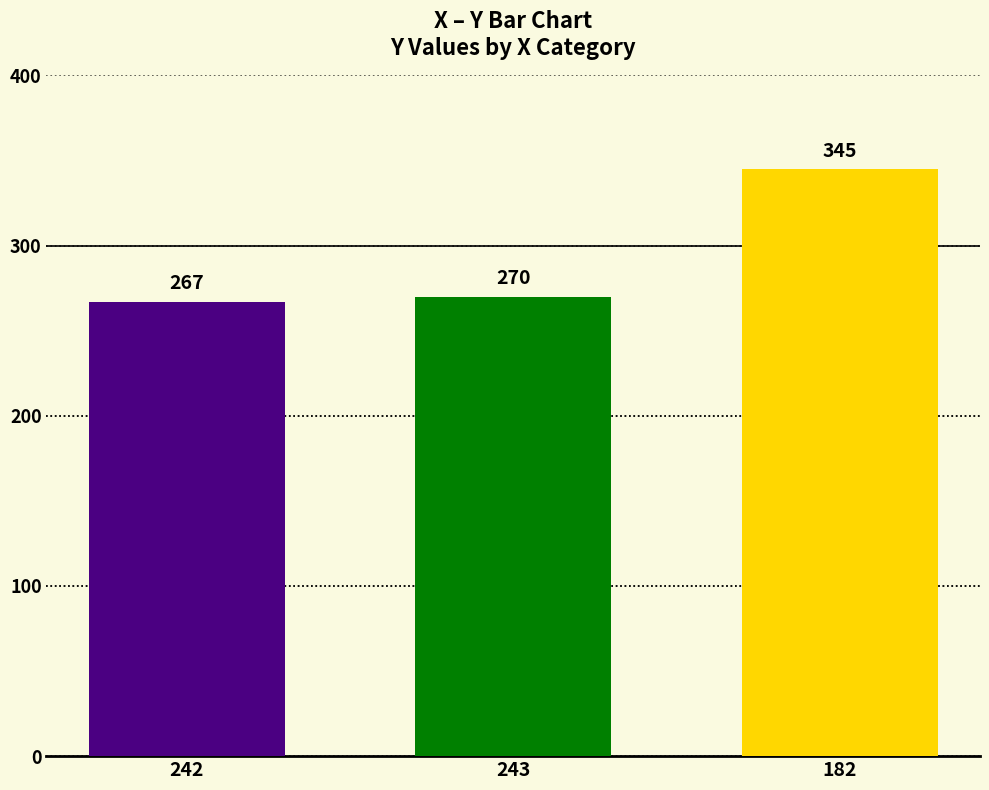

Reading left to right, transcribe all the data shown in this chart.

267	270	345